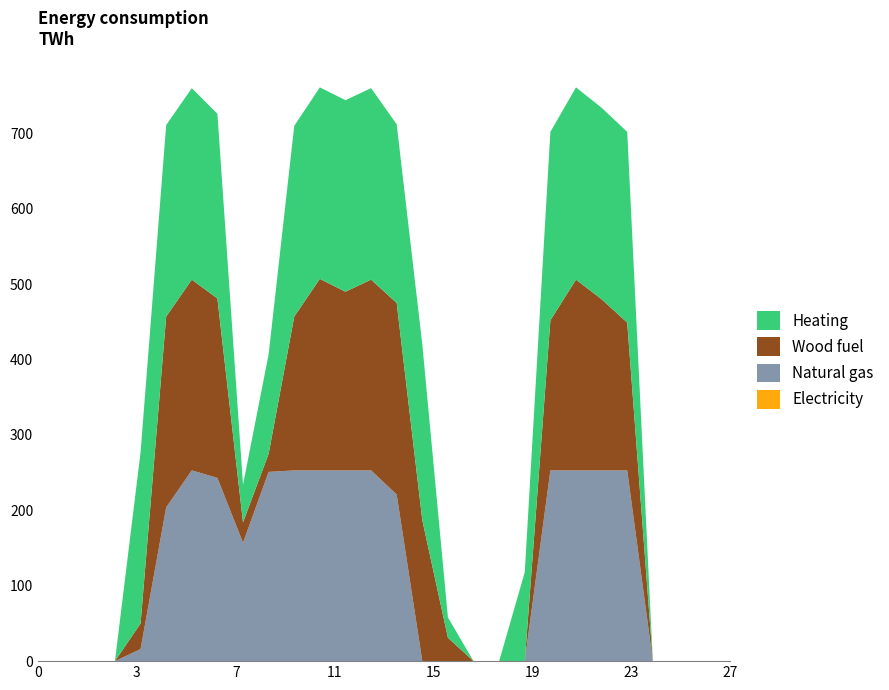

Reading right to left, what are all the values shown in this chart?

Electricity: 27=0	26=0	25=0	24=0	23=0	22=0	21=0	20=0	19=0	18=0	17=0	16=0	15=0	14=0	13=0	12=0	11=0	10=0	9=0	8=0	7=0	6=0	5=0	4=0	3=0	2=0	1=0	0=0
Natural gas: 27=0	26=0	25=0	24=0	23=253	22=253	21=253	20=253	19=0	18=0	17=0	16=0	15=0	14=221	13=253	12=253	11=253	10=253	9=251	8=157	7=243	6=253	5=204	4=16	3=0	2=0	1=0	0=0
Wood fuel: 27=0	26=0	25=0	24=0	23=196	22=227	21=253	20=199	19=0	18=0	17=0	16=31	15=187	14=254	13=253	12=237	11=254	10=204	9=24	8=27	7=238	6=253	5=253	4=34	3=0	2=0	1=0	0=0
Heating: 27=0	26=0	25=0	24=0	23=253	22=254	21=255	20=250	19=118	18=0	17=0	16=27	15=233	14=237	13=254	12=254	11=254	10=253	9=132	8=50	7=245	6=254	5=254	4=227	3=0	2=0	1=0	0=0